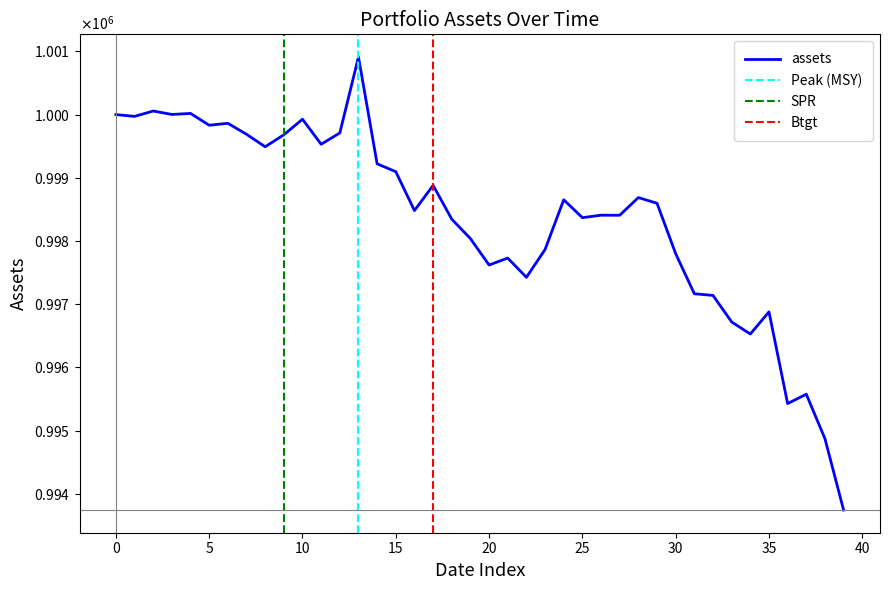

How many values exceed 998597?

20